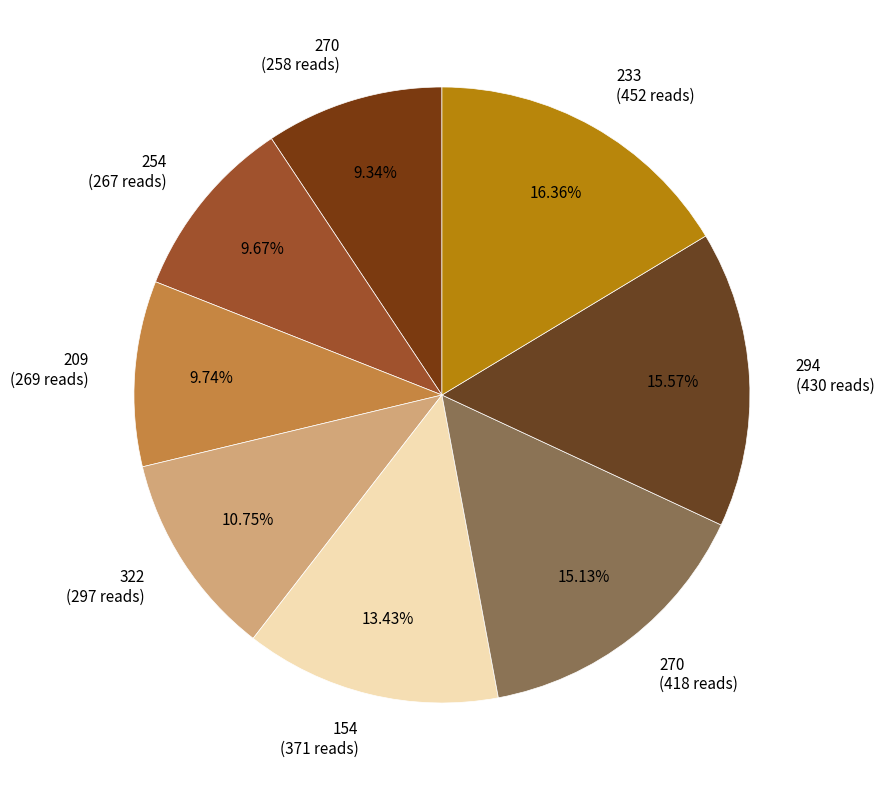

Does any single category account for the majority?

No